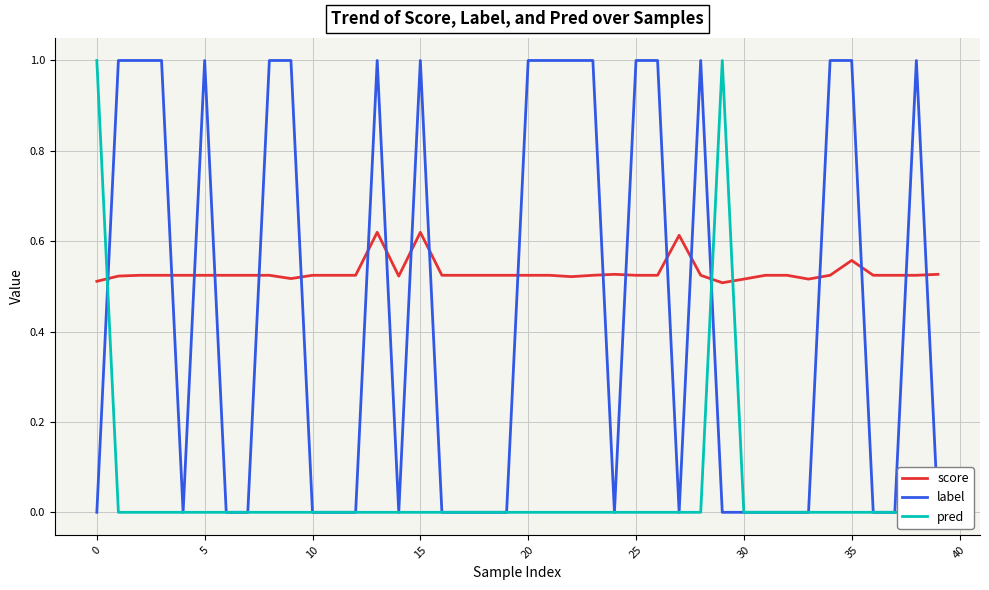

Which has a higher value, 15 or 5?

15